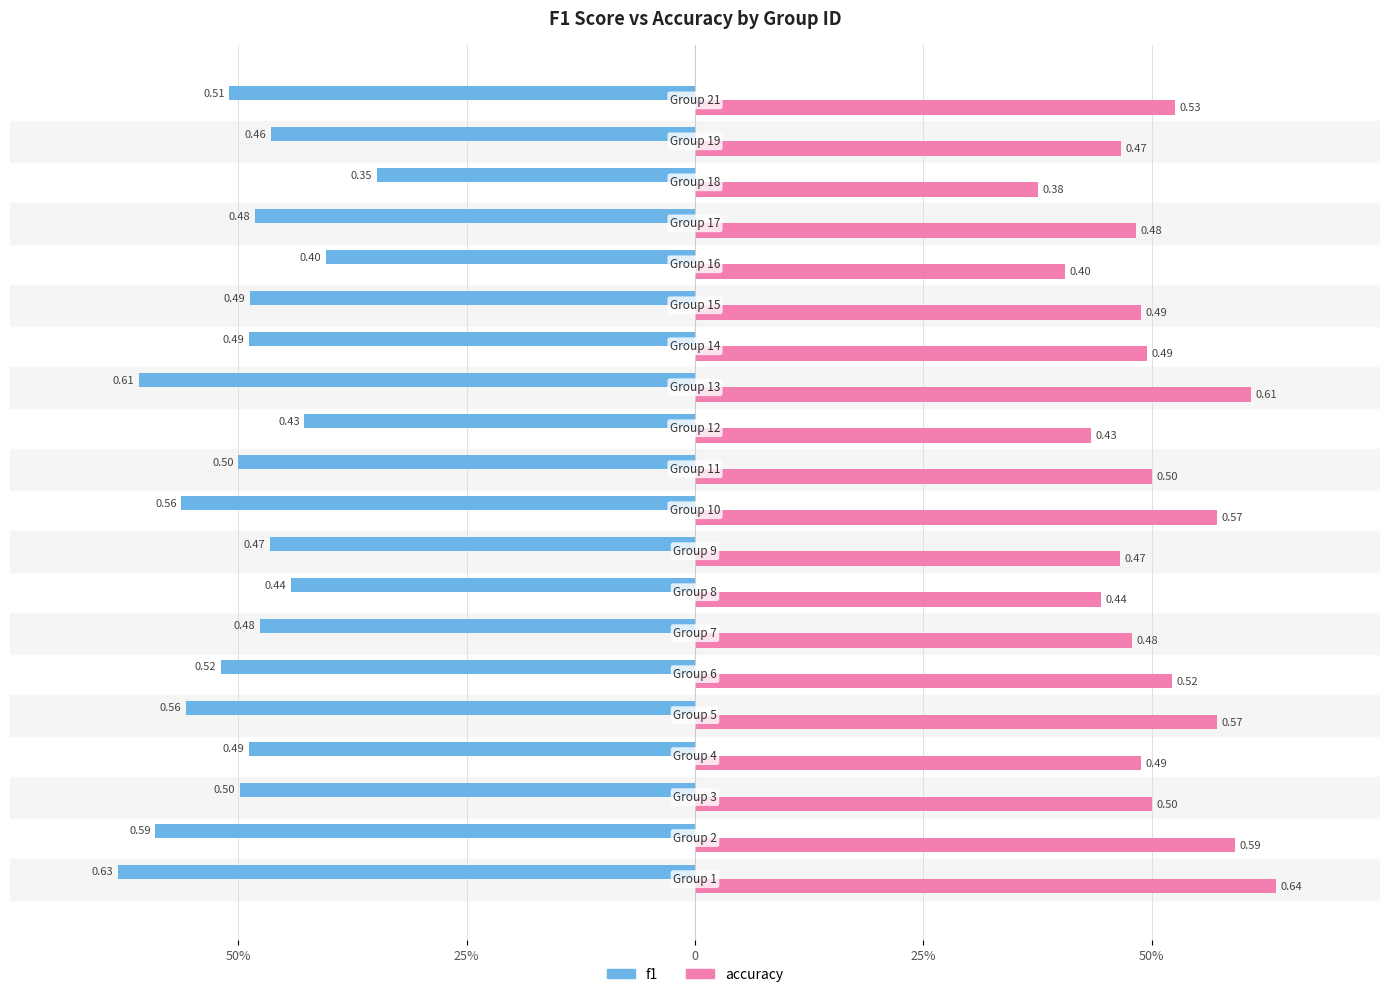

What are all the series names shown in the legend?

f1, accuracy